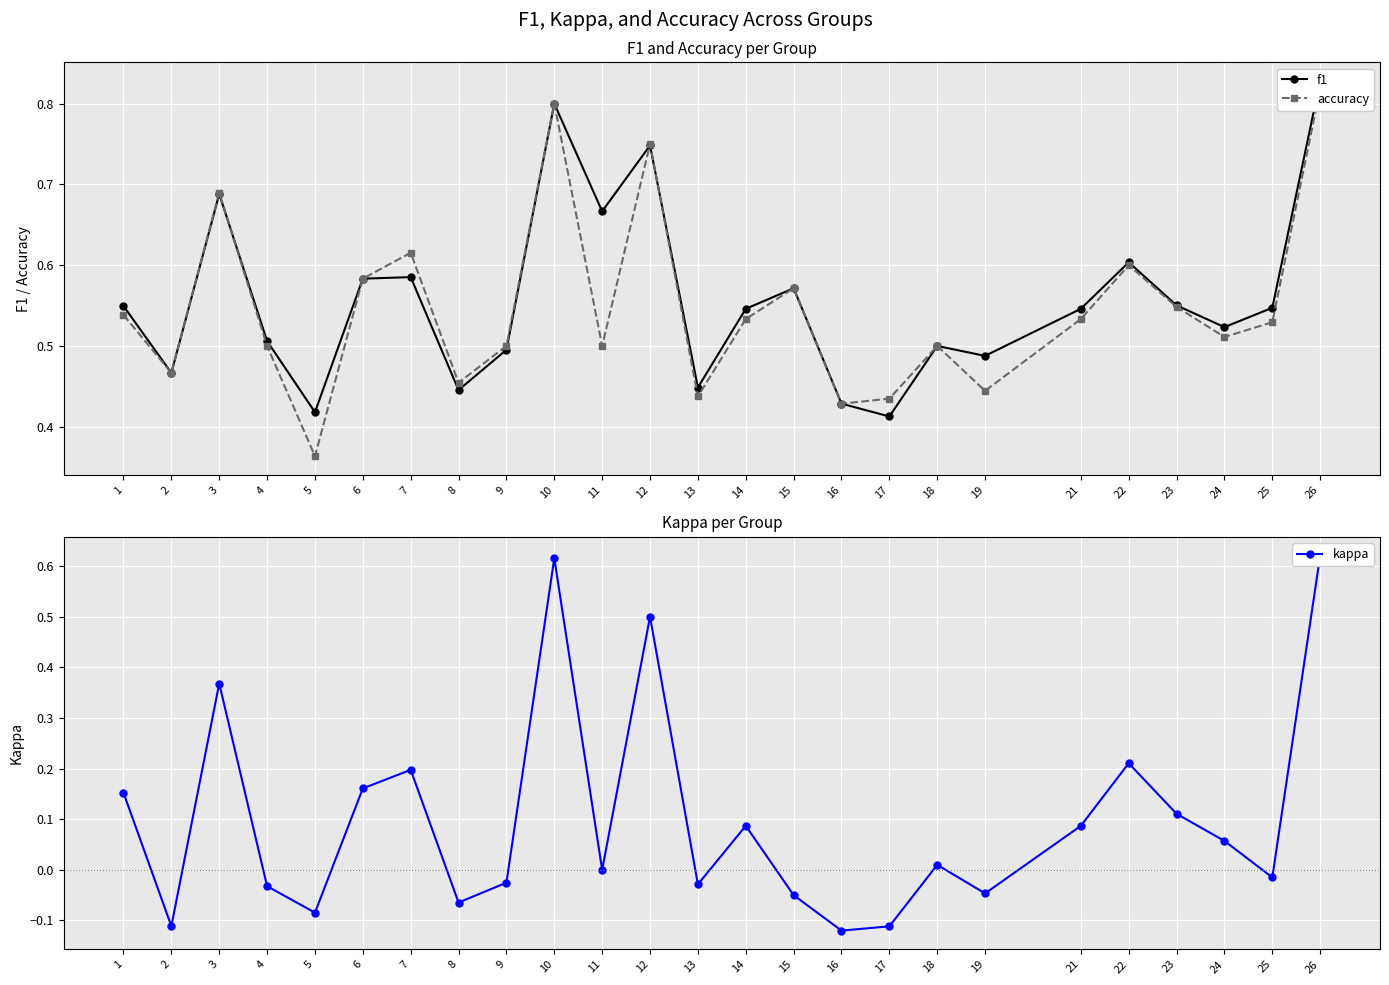

Reading left to right, list all the values displayed in this chart.

f1: 0.5	0.5	0.7	0.5	0.4	0.6	0.6	0.4	0.5	0.8	0.7	0.7	0.4	0.5	0.6	0.4	0.4	0.5	0.5	0.5	0.6	0.6	0.5	0.5	0.8
accuracy: 0.5	0.5	0.7	0.5	0.4	0.6	0.6	0.5	0.5	0.8	0.5	0.8	0.4	0.5	0.6	0.4	0.4	0.5	0.4	0.5	0.6	0.5	0.5	0.5	0.8
kappa: 0.2	-0.1	0.4	-0.0	-0.1	0.2	0.2	-0.1	-0.0	0.6	0.0	0.5	-0.0	0.1	-0.1	-0.1	-0.1	0.0	-0.0	0.1	0.2	0.1	0.1	-0.0	0.6